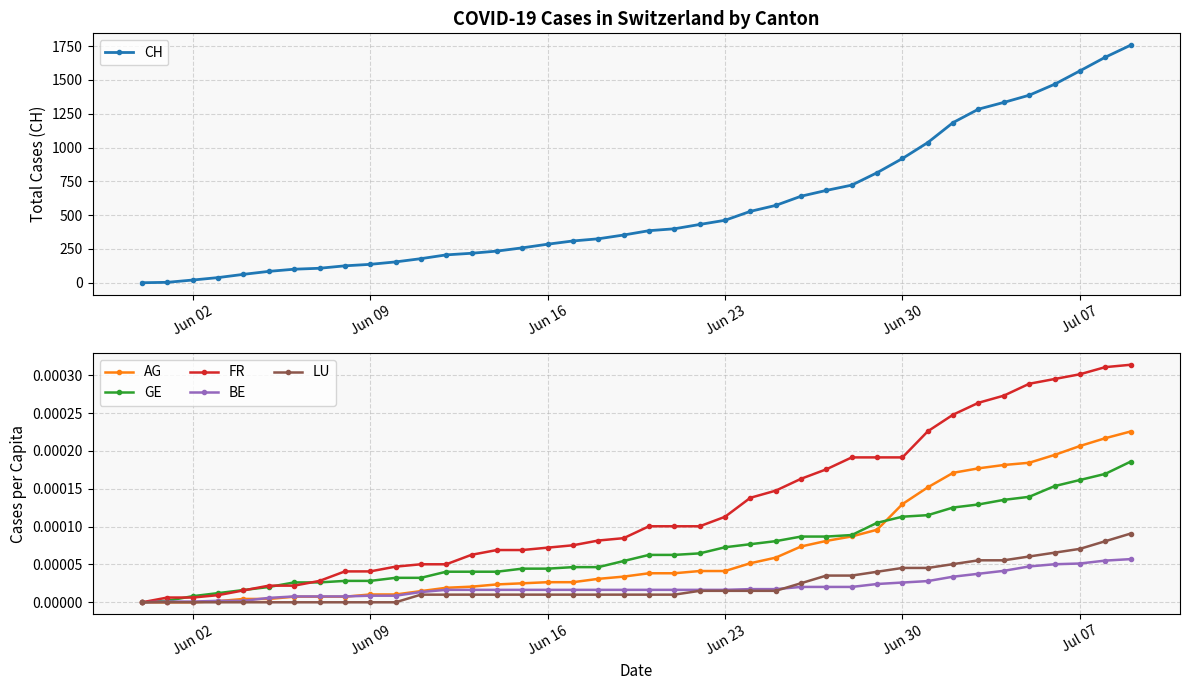

True or false: BE has more than 0 points higher than both neighbors.

False